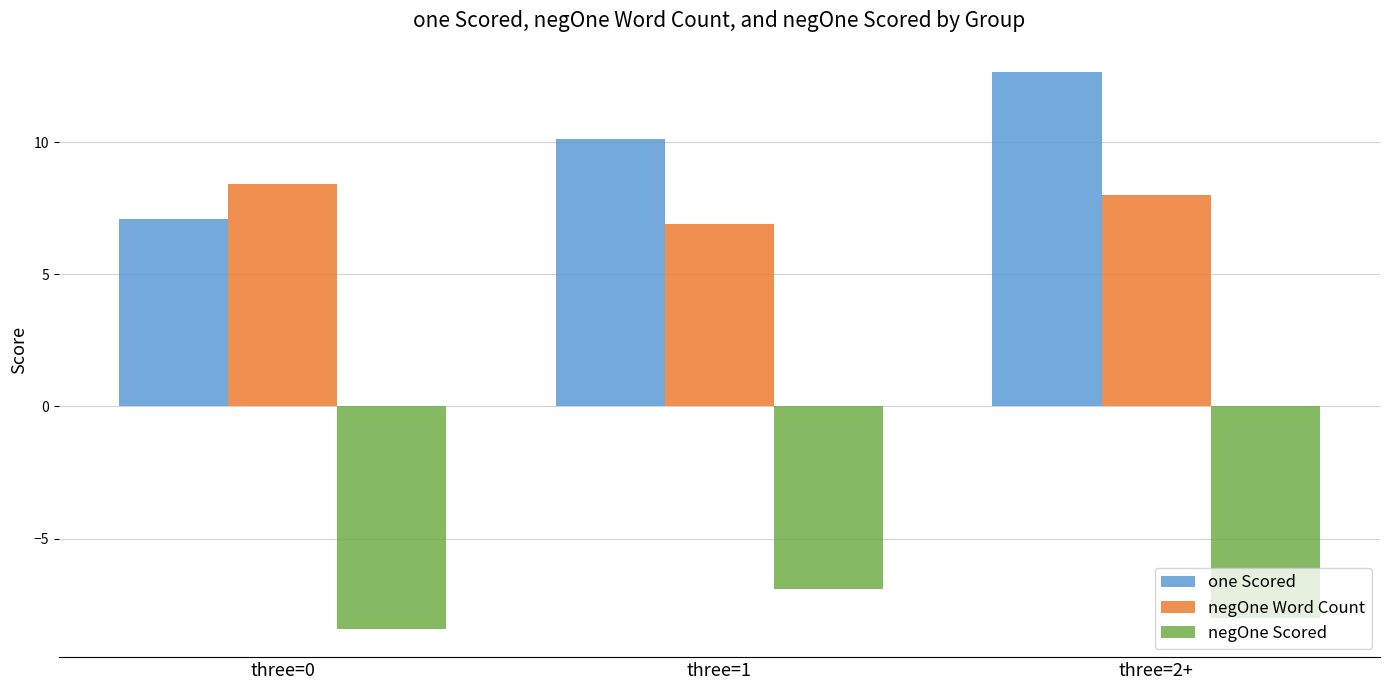

What are all the series names shown in the legend?

one Scored, negOne Word Count, negOne Scored